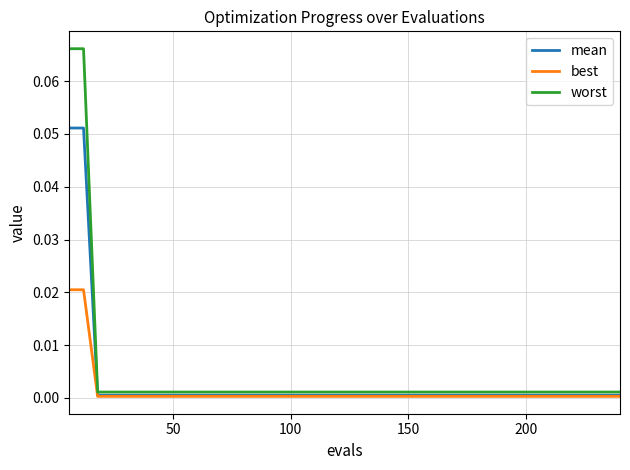

Which series has the widest spread of values?

worst